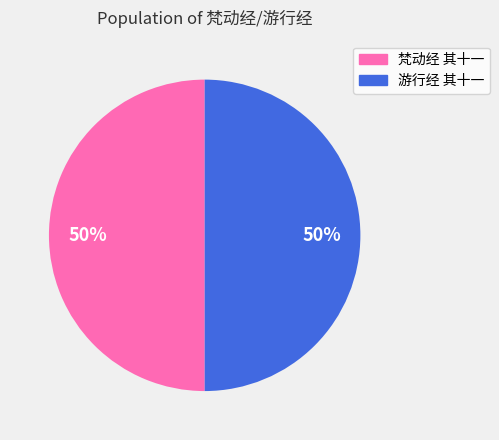

What percentage is the 游行经 其十一 slice, to the nearest percent?

50%